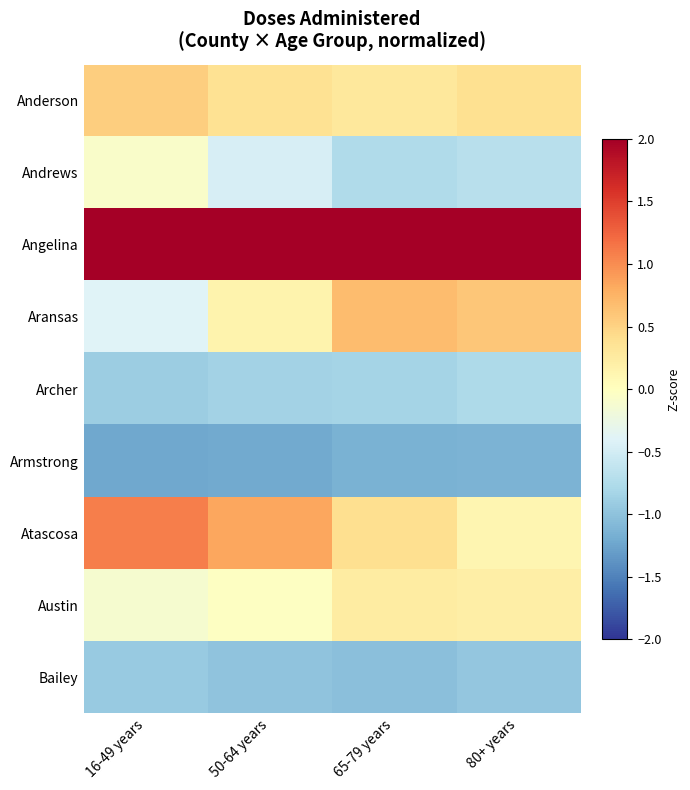

Reading left to right, list all the values displayed in this chart.

Anderson: 16-49 years=0.5	50-64 years=0.4	65-79 years=0.3	80+ years=0.4
Andrews: 16-49 years=-0.1	50-64 years=-0.5	65-79 years=-0.8	80+ years=-0.7
Angelina: 16-49 years=2.0	50-64 years=2.2	65-79 years=2.1	80+ years=2.3
Aransas: 16-49 years=-0.4	50-64 years=0.1	65-79 years=0.7	80+ years=0.6
Archer: 16-49 years=-0.9	50-64 years=-0.9	65-79 years=-0.8	80+ years=-0.8
Armstrong: 16-49 years=-1.2	50-64 years=-1.2	65-79 years=-1.2	80+ years=-1.1
Atascosa: 16-49 years=1.1	50-64 years=0.8	65-79 years=0.4	80+ years=0.1
Austin: 16-49 years=-0.1	50-64 years=-0.0	65-79 years=0.2	80+ years=0.2
Bailey: 16-49 years=-0.9	50-64 years=-1.0	65-79 years=-1.0	80+ years=-1.0